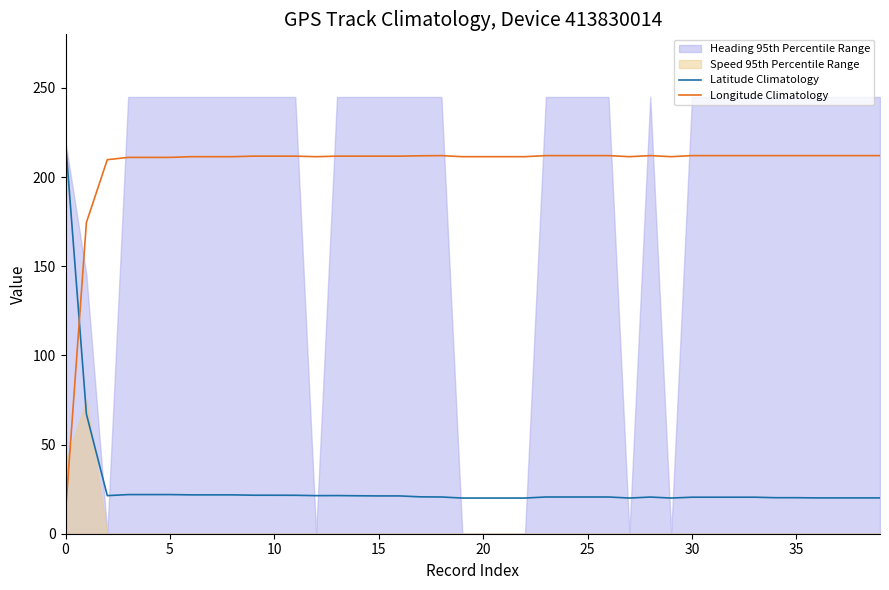

The Longitude Climatology series shows 212.0 at 25. True or false?

True